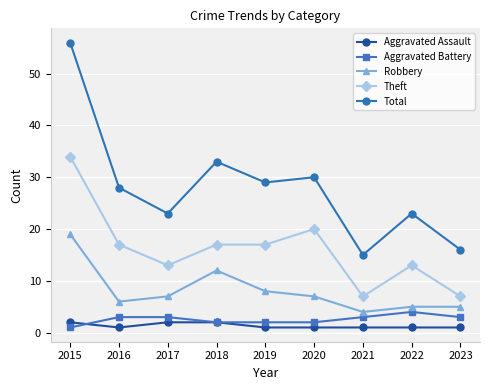

What is the spread (max minus min) of values at 2017?

21